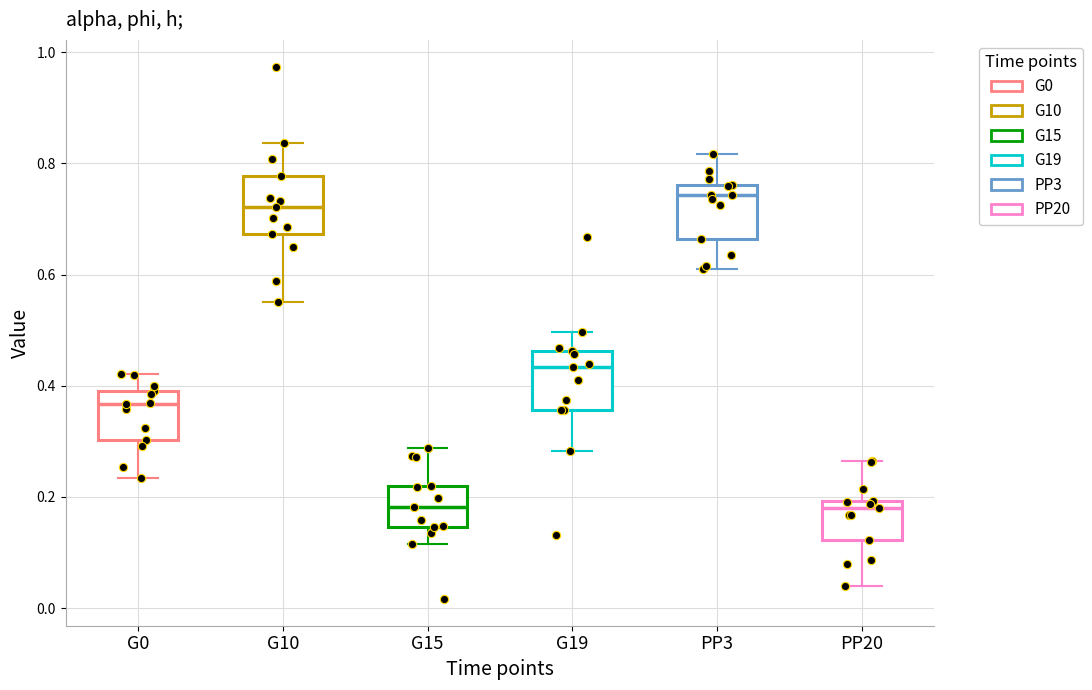

Reading left to right, transcribe this box plot: for each box, give where its median line is, the range the box spans, and where its two whiskers end, as read against the y-axis. The values are not printed on the chart, so give them approximately, as read against the axis.

G0: median 0.36, box 0.30 to 0.40, whiskers 0.24 to 0.42
G10: median 0.72, box 0.68 to 0.78, whiskers 0.56 to 0.84
G15: median 0.18, box 0.14 to 0.22, whiskers 0.12 to 0.28
G19: median 0.44, box 0.36 to 0.46, whiskers 0.28 to 0.50
PP3: median 0.74, box 0.66 to 0.76, whiskers 0.60 to 0.82
PP20: median 0.18, box 0.12 to 0.20, whiskers 0.04 to 0.26